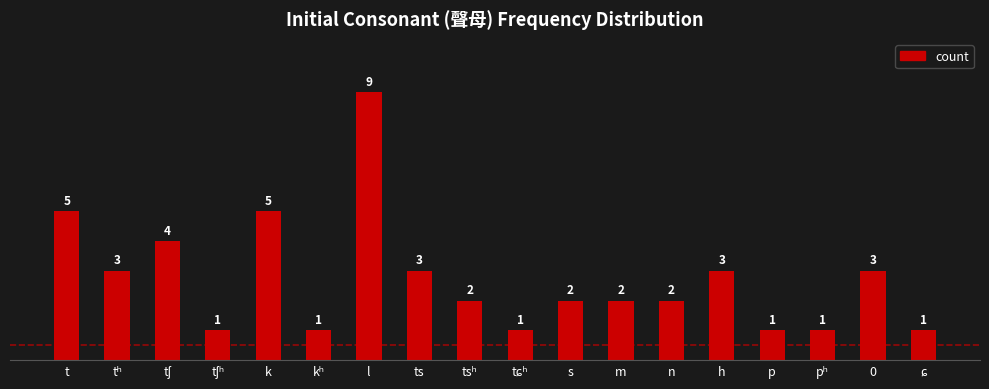

Reading right to left, list all the values displayed in this chart.

1	3	1	1	3	2	2	2	1	2	3	9	1	5	1	4	3	5